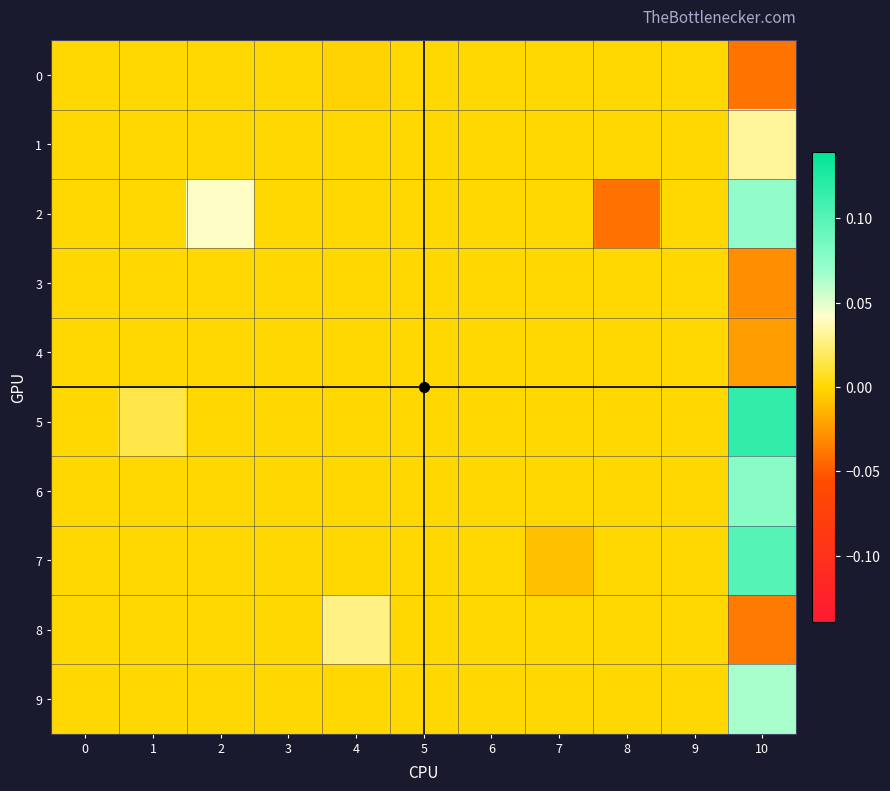

Reading left to right, extract all data points from this chart.

0: 0=0.0	1=0.0	2=0.0	3=0.0	4=-0.0	5=0.0	6=0.0	7=0.0	8=0.0	9=0.0	10=-0.0
1: 0=0.0	1=0.0	2=0.0	3=0.0	4=0.0	5=0.0	6=0.0	7=0.0	8=0.0	9=0.0	10=0.0
2: 0=0.0	1=0.0	2=0.0	3=0.0	4=0.0	5=0.0	6=0.0	7=0.0	8=-0.0	9=0.0	10=0.1
3: 0=0.0	1=0.0	2=0.0	3=0.0	4=0.0	5=0.0	6=0.0	7=0.0	8=0.0	9=0.0	10=-0.0
4: 0=0.0	1=0.0	2=0.0	3=0.0	4=0.0	5=0.0	6=0.0	7=0.0	8=0.0	9=0.0	10=-0.0
5: 0=0.0	1=0.0	2=0.0	3=0.0	4=0.0	5=0.0	6=0.0	7=0.0	8=0.0	9=0.0	10=0.1
6: 0=0.0	1=0.0	2=0.0	3=0.0	4=0.0	5=0.0	6=0.0	7=0.0	8=0.0	9=0.0	10=0.1
7: 0=0.0	1=0.0	2=0.0	3=0.0	4=0.0	5=0.0	6=0.0	7=-0.0	8=0.0	9=0.0	10=0.1
8: 0=0.0	1=0.0	2=0.0	3=0.0	4=0.0	5=0.0	6=0.0	7=0.0	8=0.0	9=0.0	10=-0.0
9: 0=0.0	1=0.0	2=0.0	3=0.0	4=0.0	5=0.0	6=0.0	7=0.0	8=0.0	9=0.0	10=0.1